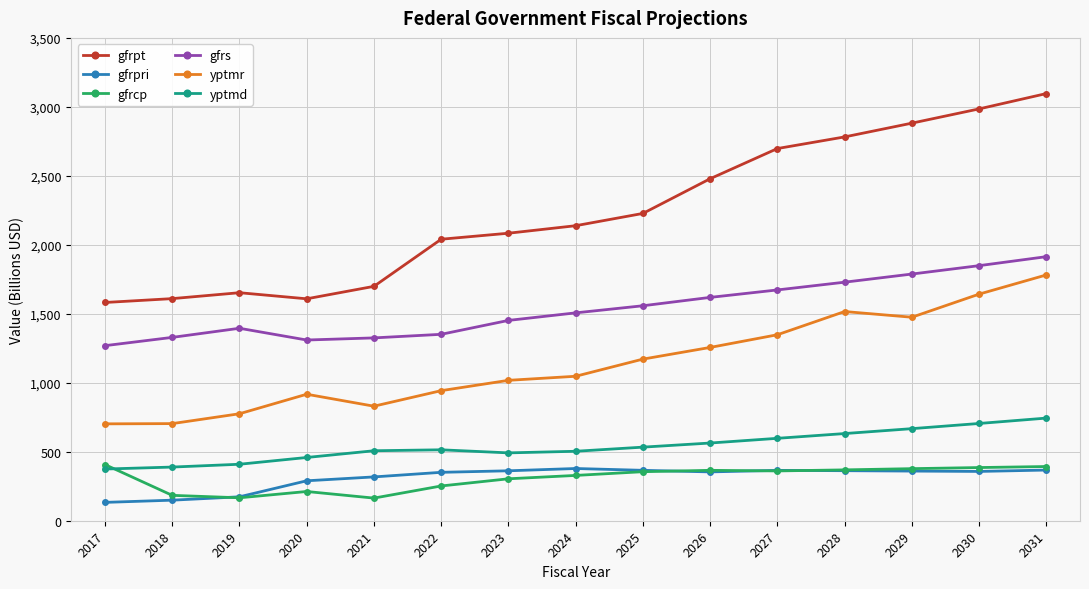

What is the sum of all gfrcp values?

4623.8